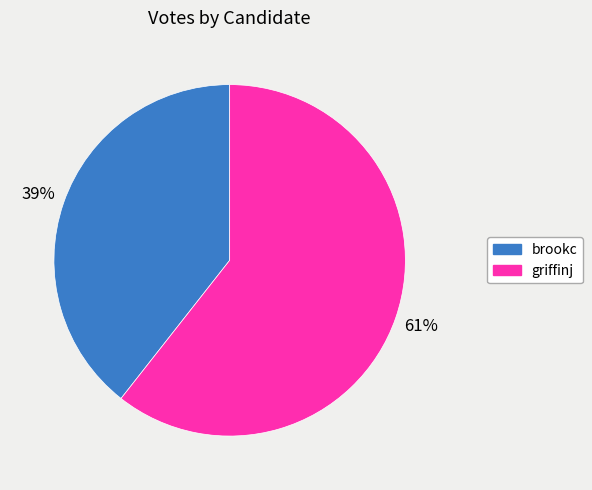

Count the number of slices in the pie.

2